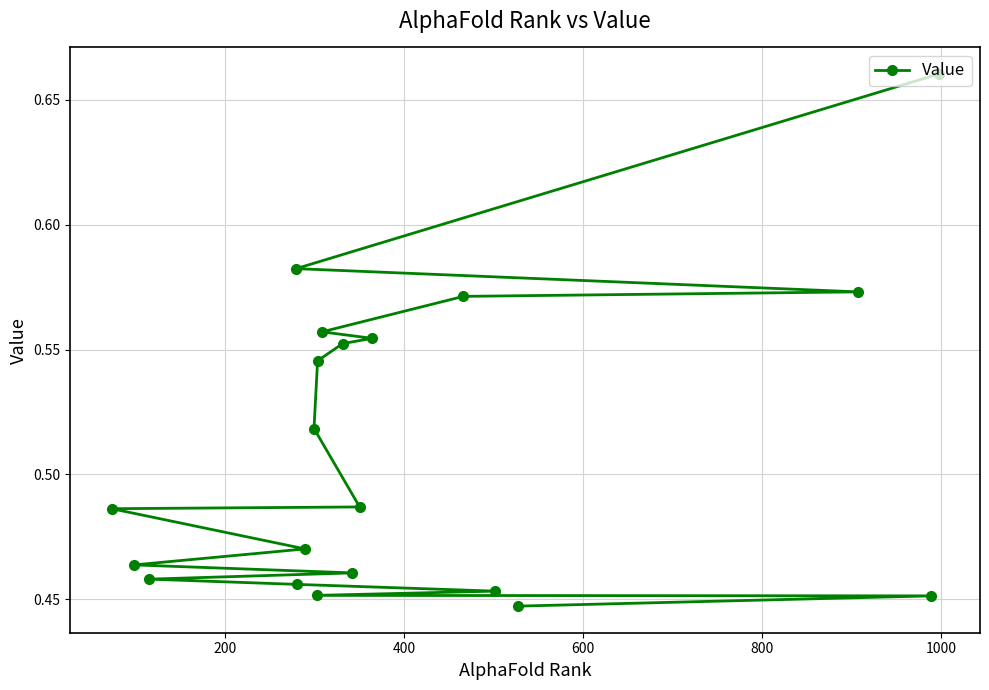

True or false: there are more than 2 points higher than both neighbors.

False